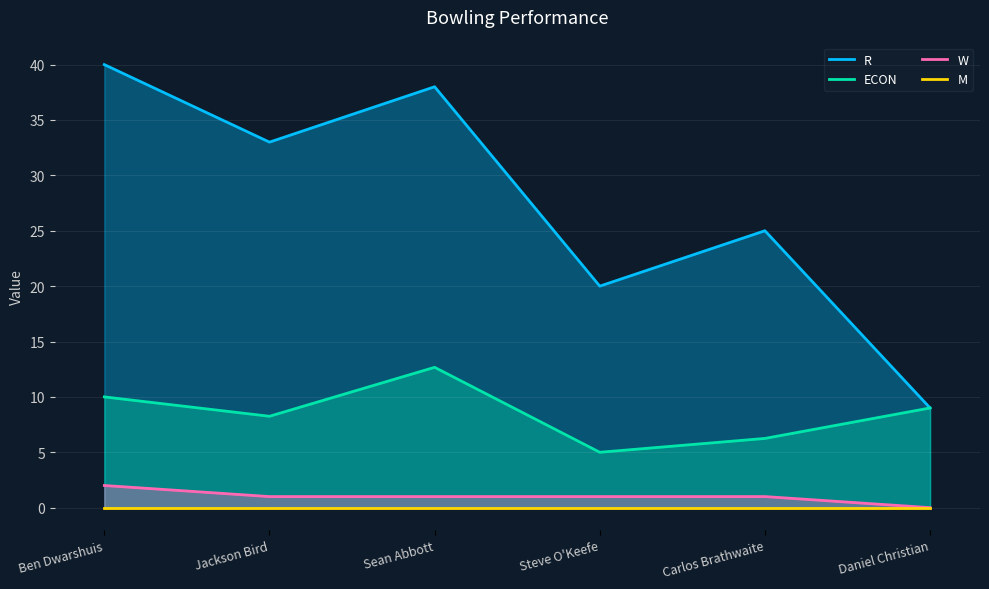

At which category does the chart reach its peak across all series?

Ben Dwarshuis